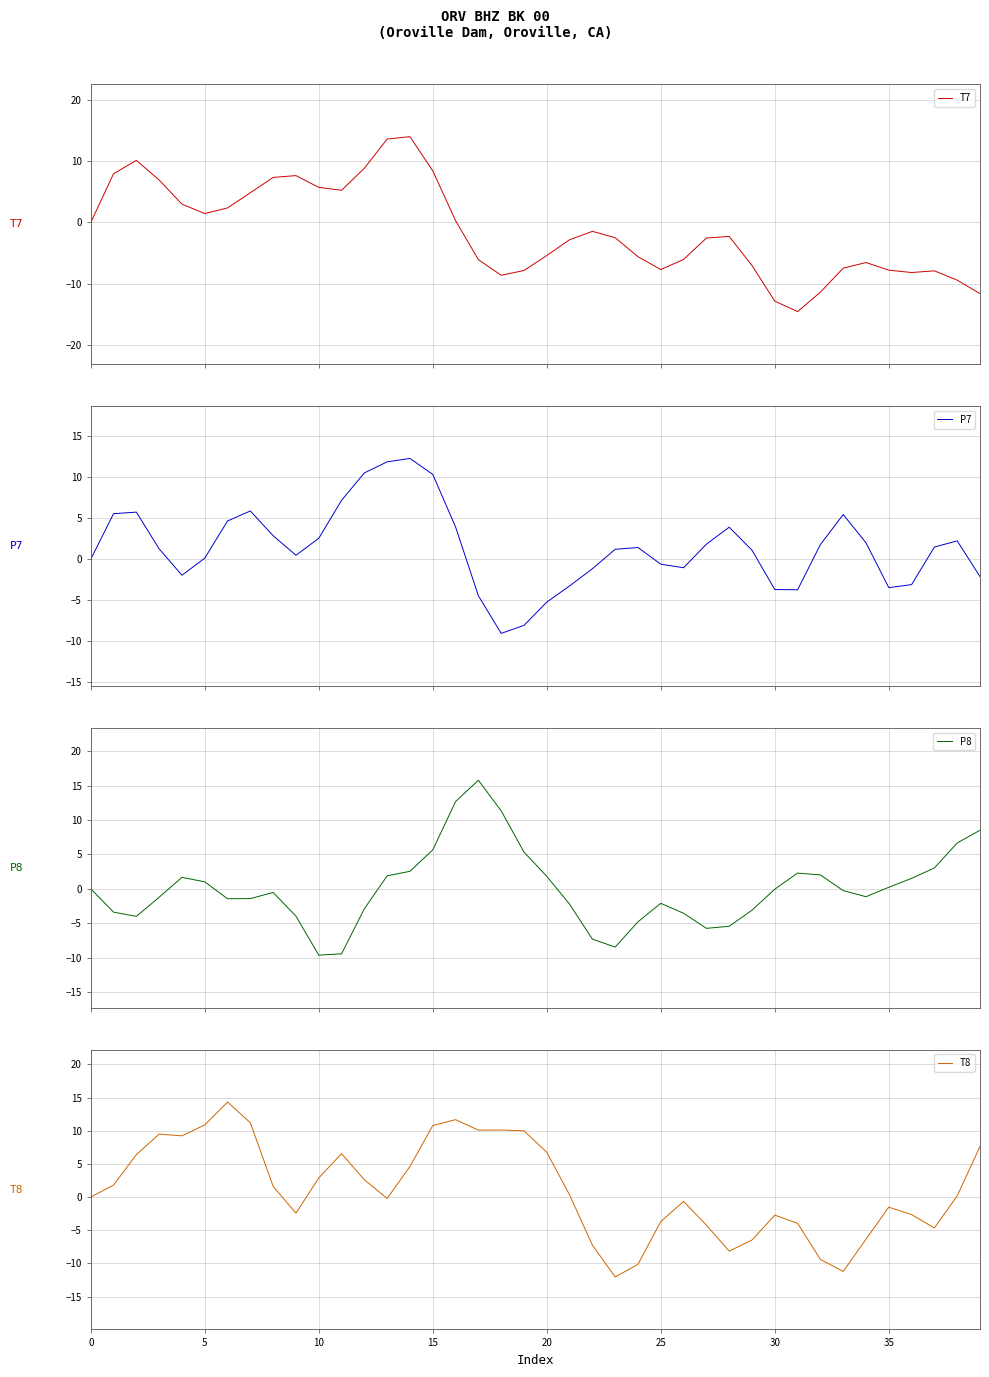

What is the sum of the T7 values at 38 and 25?

-17.0